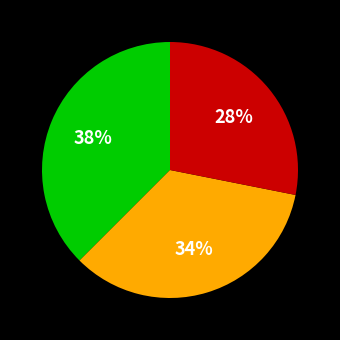

How many segments does this pie chart have?

3